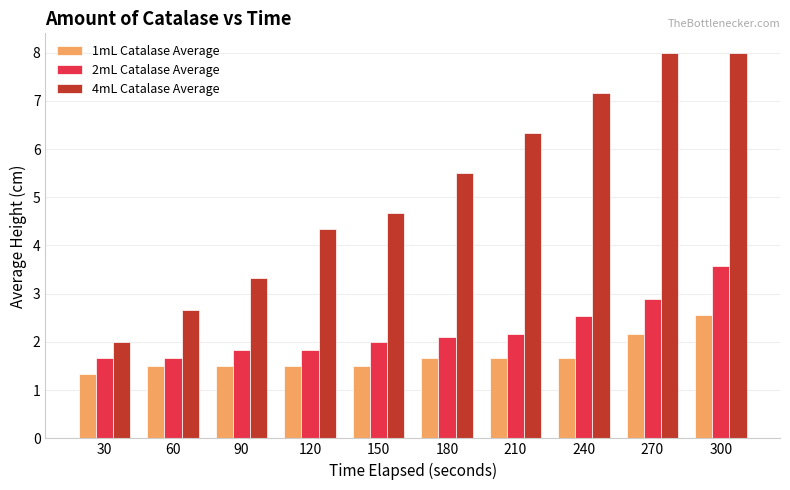

At which label is 2mL Catalase Average closest to 2?

150